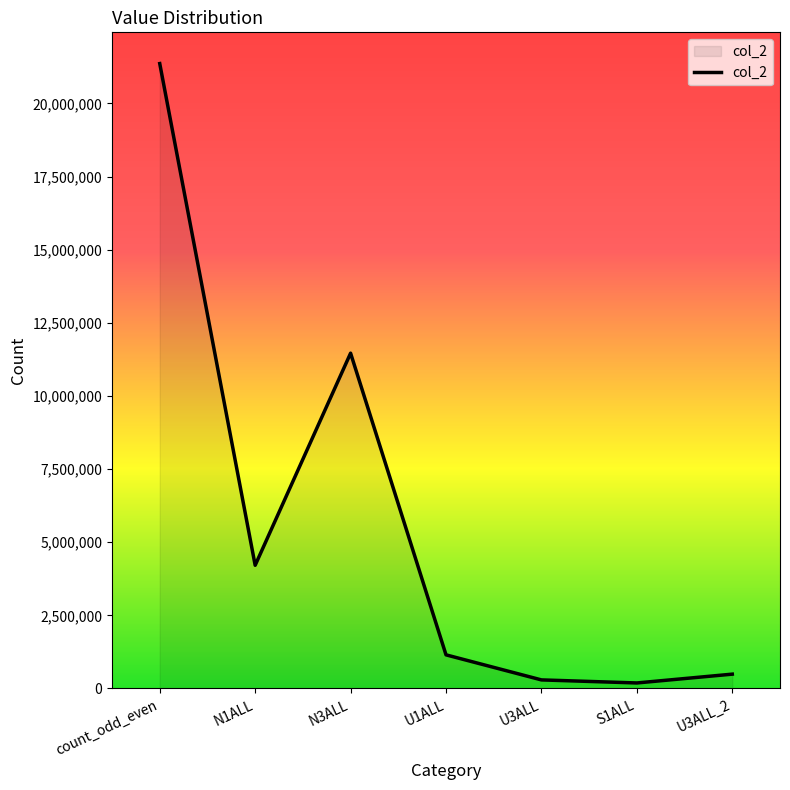

What is the difference between the maximum and minimum values?

21174169